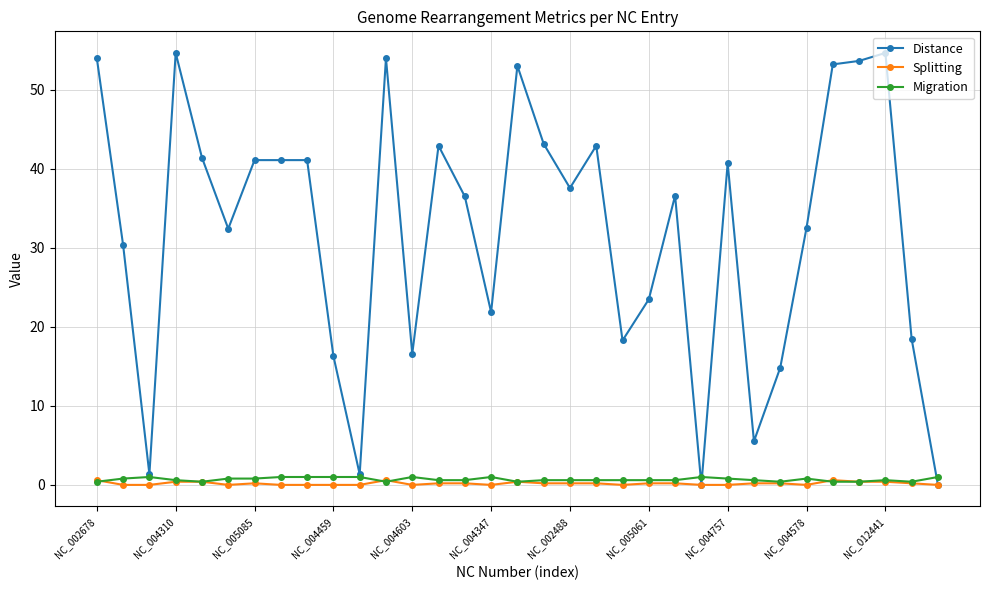

True or false: Migration has more than 0 interior local peaks.

True